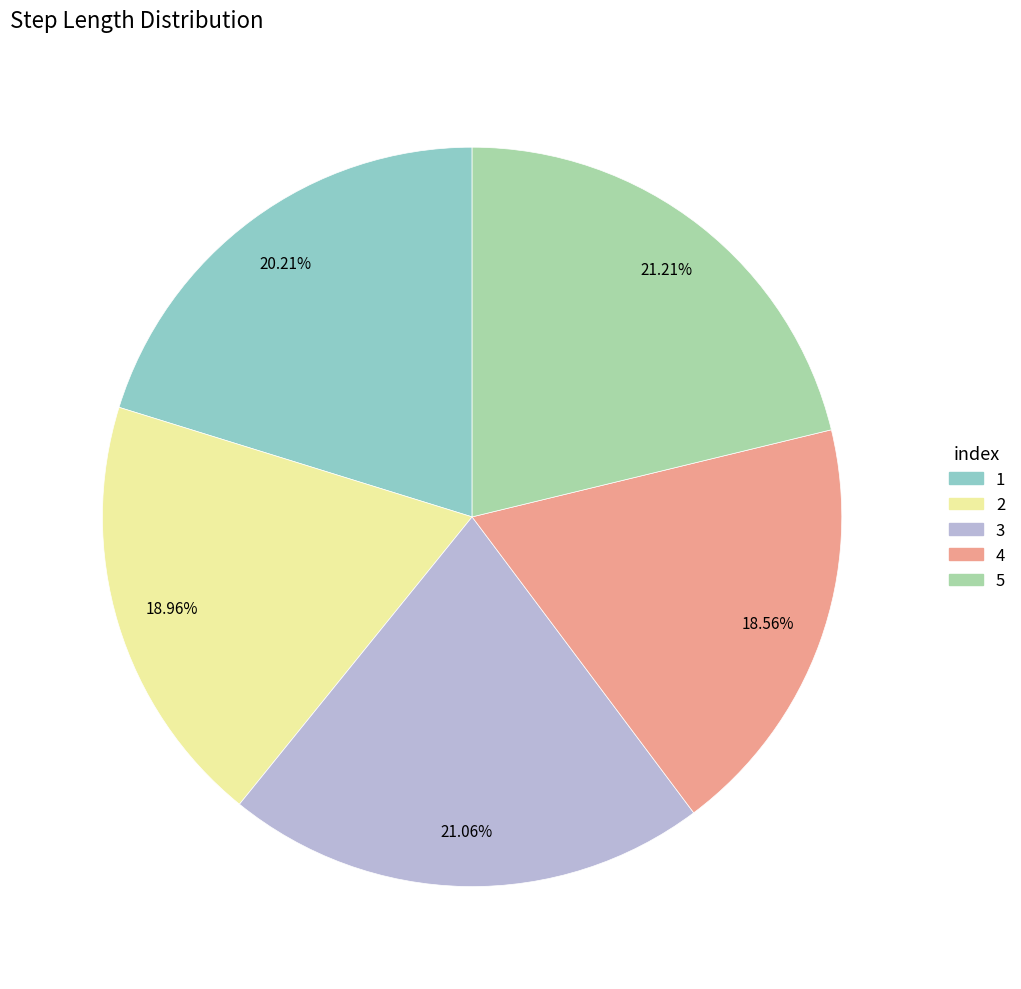

To the nearest percent, what is the average slice percentage?

20%